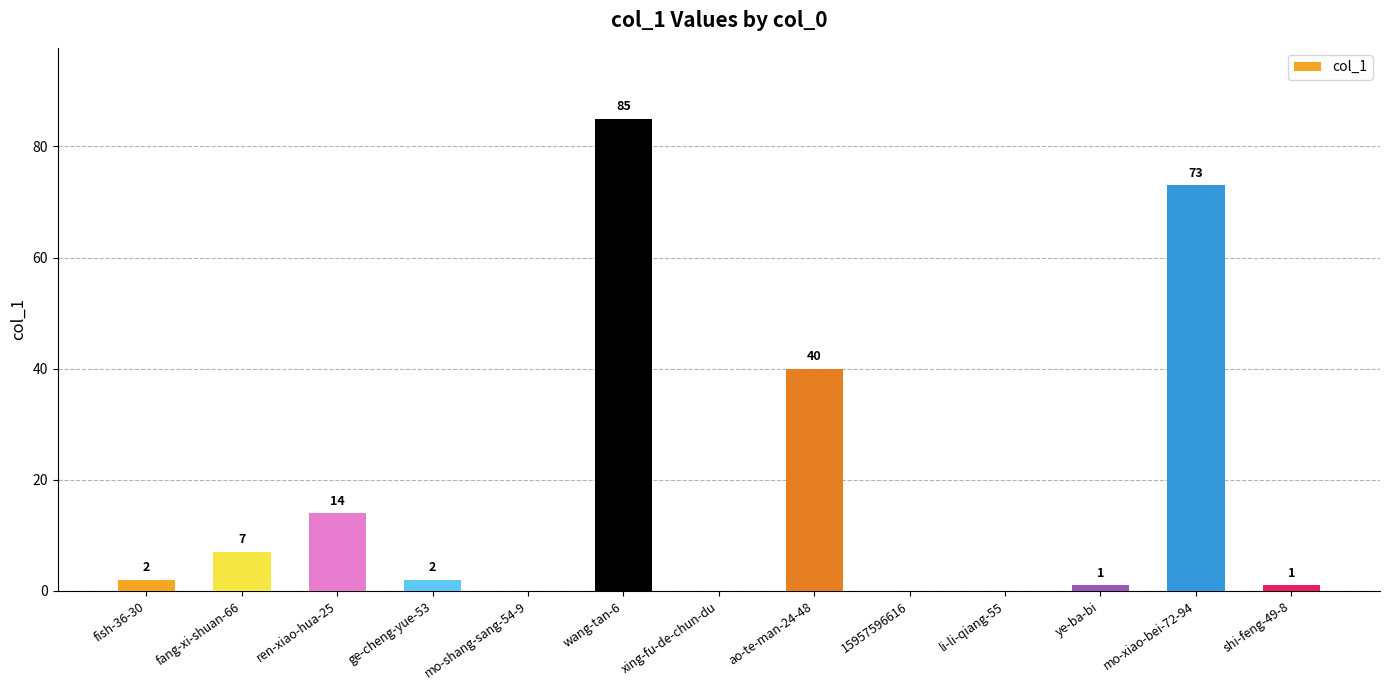

At which label is the value closest to 42?

ao-te-man-24-48